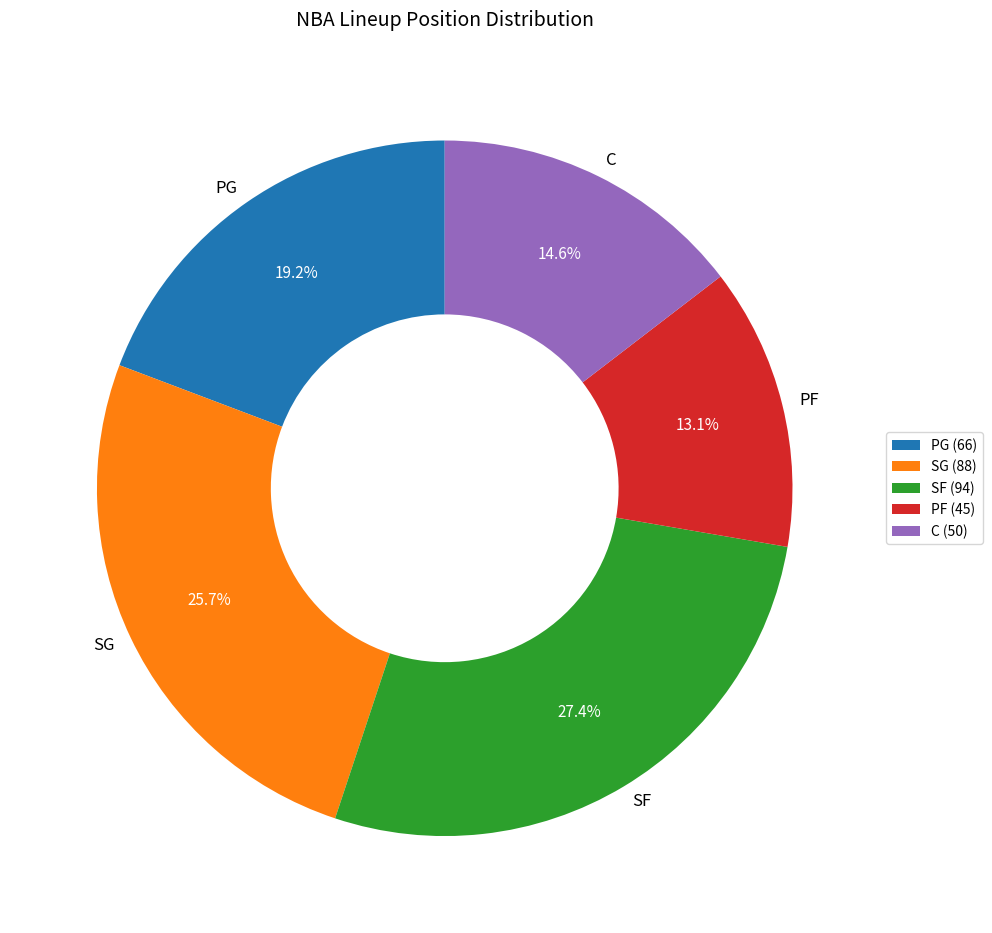

Does any single category account for the majority?

No